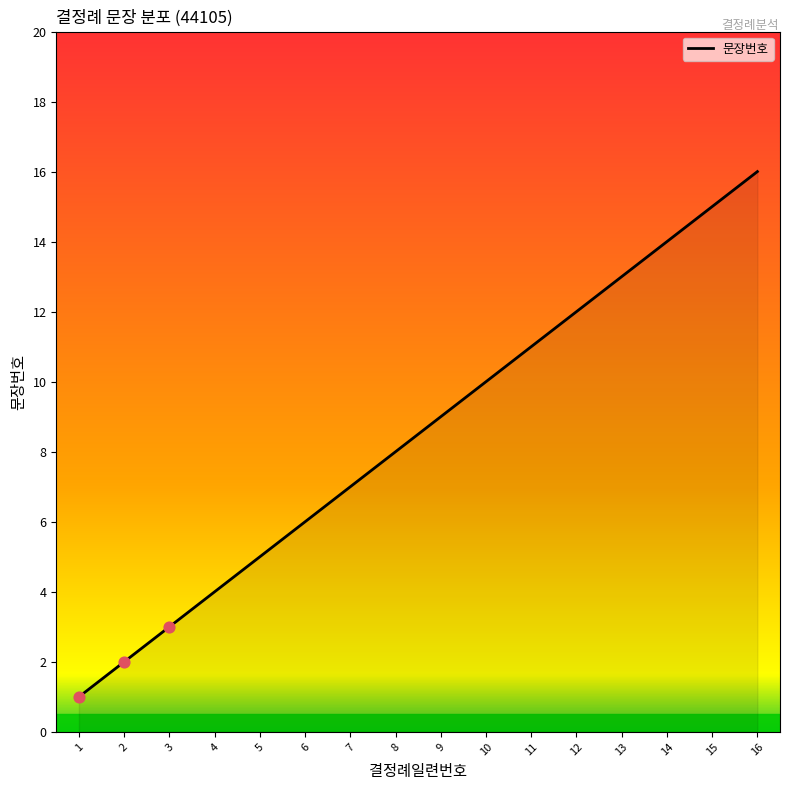

What is the change in value from 13 to 15?

+2